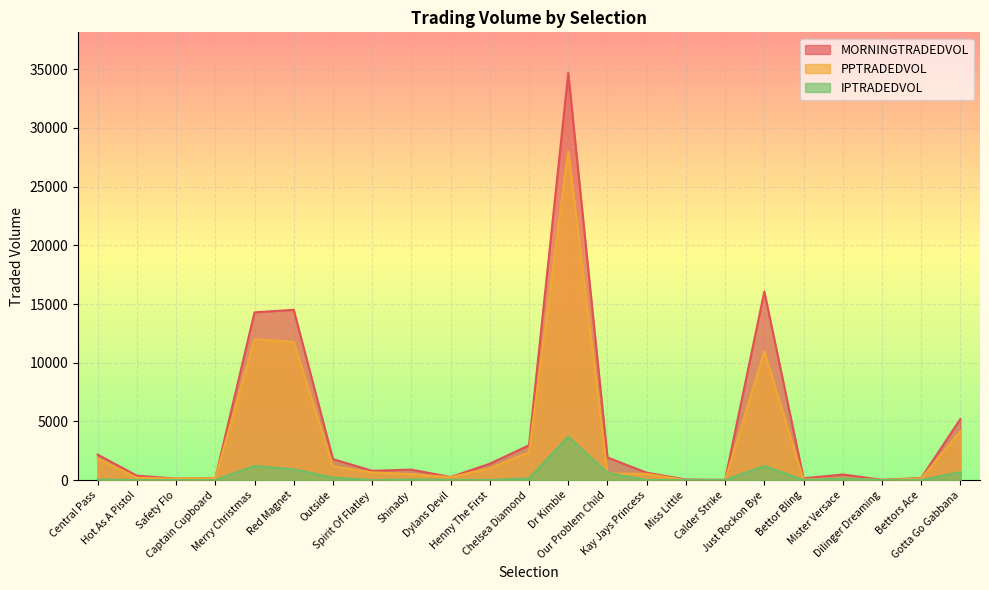

Reading left to right, list all the values displayed in this chart.

MORNINGTRADEDVOL: Central Pass=2173.4	Hot As A Pistol=378.8	Safety Flo=126.8	Captain Cupboard=158.4	Merry Christmas=14291.7	Red Magnet=14506.0	Outside=1791.4	Spirit Of Flatley=792.6	Shinady=892.5	Dylans Devil=262.5	Henny The First=1396.4	Chelsea Diamond=2969.2	Dr Kimble=34676.6	Our Problem Child=1928.8	Kay Jays Princess=633.1	Miss Little=50.6	Calder Strike=24.4	Just Rockon Bye=16067.3	Bettor Bling=149.5	Mister Versace=476.5	Dilinger Dreaming=28.9	Bettors Ace=175.4	Gotta Go Gabbana=5205.3
PPTRADEDVOL: Central Pass=1836.5	Hot As A Pistol=202.8	Safety Flo=122.8	Captain Cupboard=157.9	Merry Christmas=12003.6	Red Magnet=11776.0	Outside=1187.0	Spirit Of Flatley=656.4	Shinady=509.2	Dylans Devil=250.1	Henny The First=1005.3	Chelsea Diamond=2383.5	Dr Kimble=28000.8	Our Problem Child=565.6	Kay Jays Princess=526.9	Miss Little=4.3	Calder Strike=2.4	Just Rockon Bye=10971.8	Bettor Bling=46.8	Mister Versace=171.4	Dilinger Dreaming=11.3	Bettors Ace=129.0	Gotta Go Gabbana=4166.6
IPTRADEDVOL: Central Pass=43.5	Hot As A Pistol=7.1	Safety Flo=4.0	Captain Cupboard=0.6	Merry Christmas=1208.0	Red Magnet=923.0	Outside=209.1	Spirit Of Flatley=1.3	Shinady=51.3	Dylans Devil=12.3	Henny The First=9.6	Chelsea Diamond=140.3	Dr Kimble=3697.4	Our Problem Child=614.3	Kay Jays Princess=6.5	Miss Little=2.1	Calder Strike=1.1	Just Rockon Bye=1207.7	Bettor Bling=3.3	Mister Versace=137.5	Dilinger Dreaming=0.7	Bettors Ace=8.5	Gotta Go Gabbana=677.7